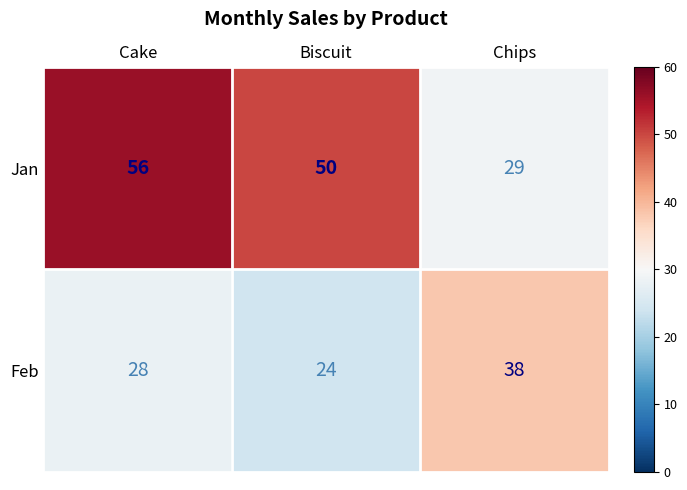

What is the total value across all series at Cake?

84